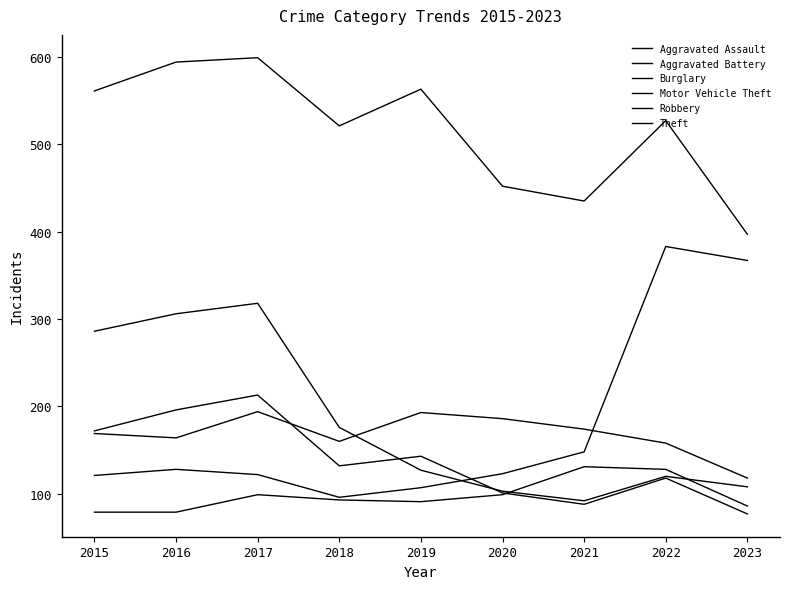

True or false: Robbery and Theft intersect in this chart.

False